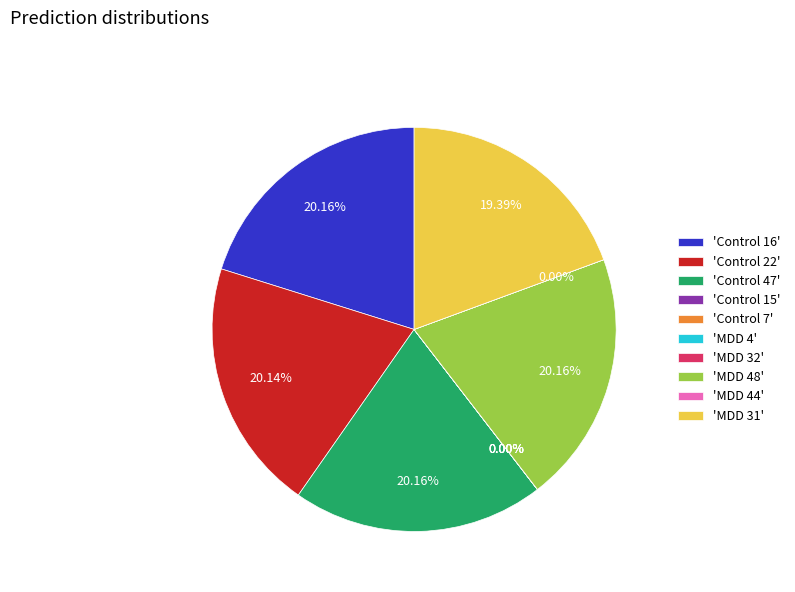

To the nearest percent, what is the combined percentage of Control 47 and Control 22?

40%